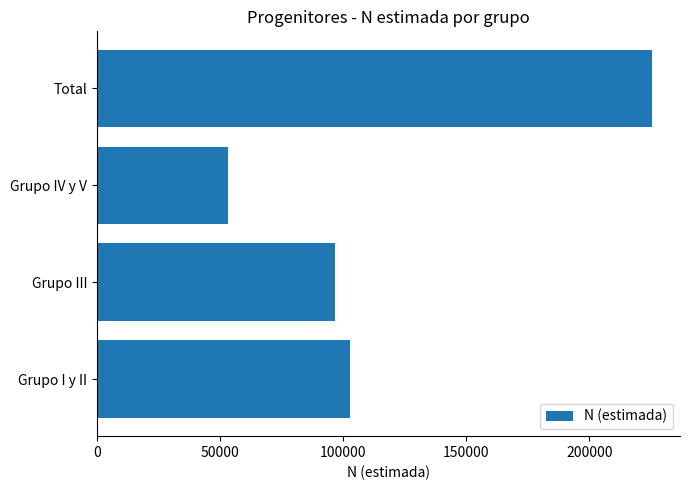

Reading bottom to top, extract all data points from this chart.

102927	96546	53482	225502